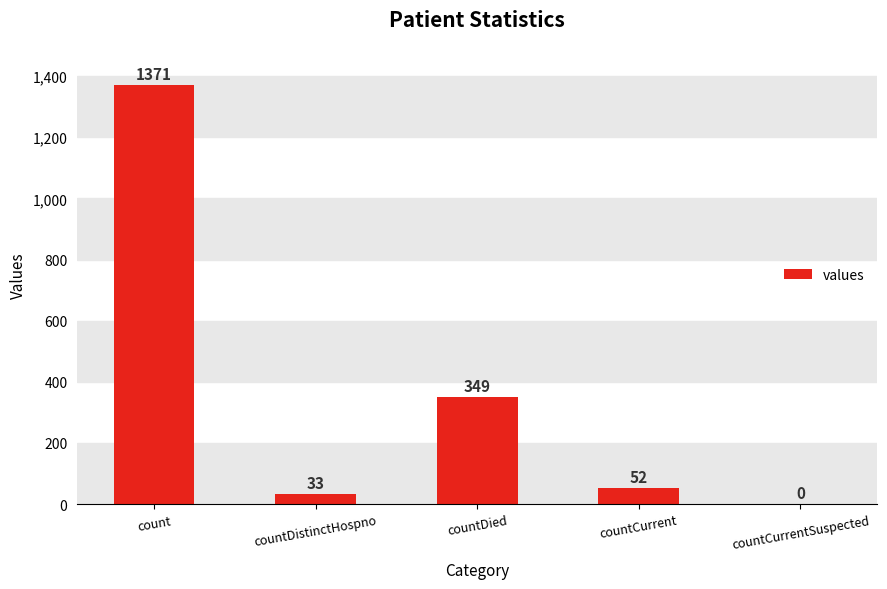

Reading right to left, extract all data points from this chart.

0	52	349	33	1371